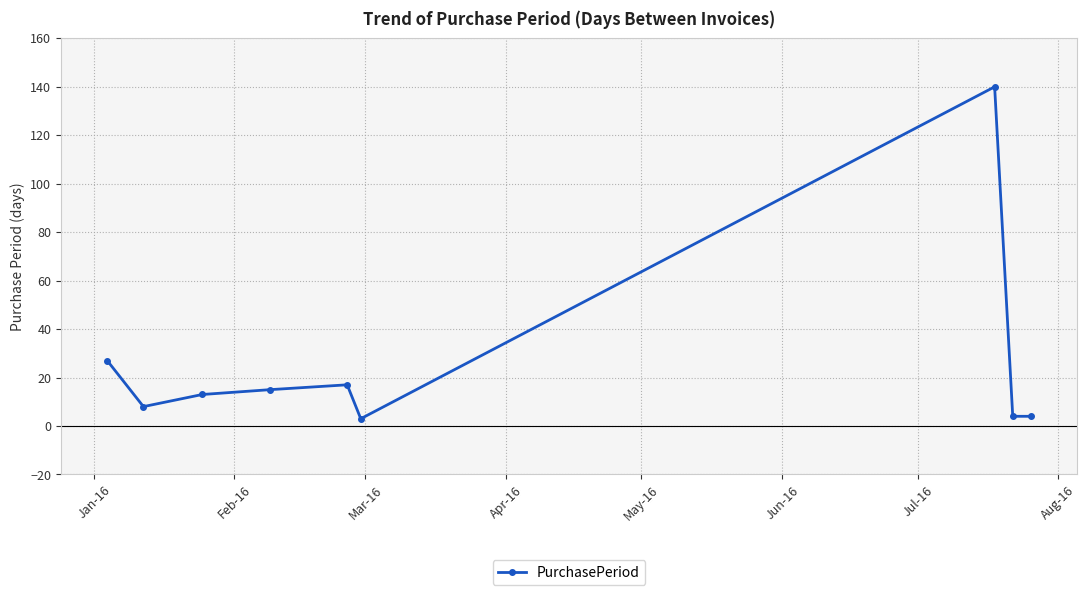

Reading left to right, what are all the values shown in this chart?

27	8	13	15	17	3	140	4	4